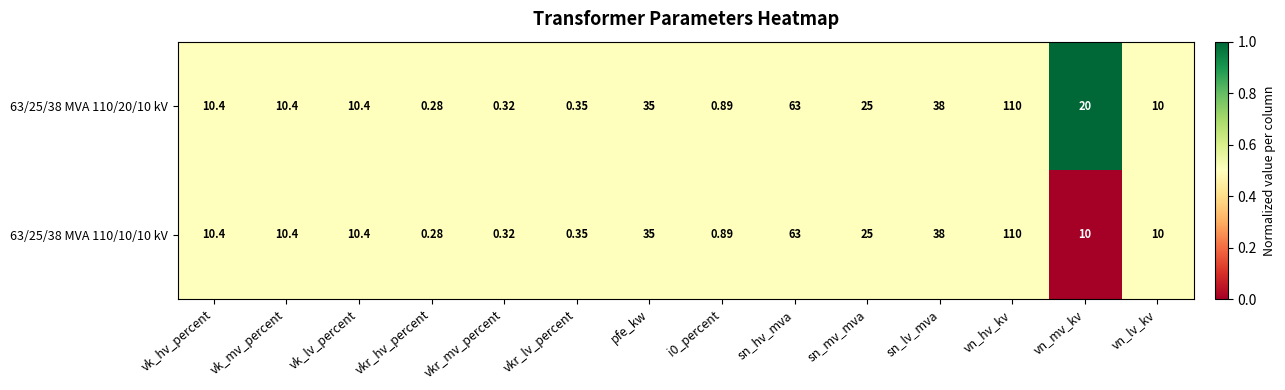

Which category has the highest value across all series?

vn_hv_kv